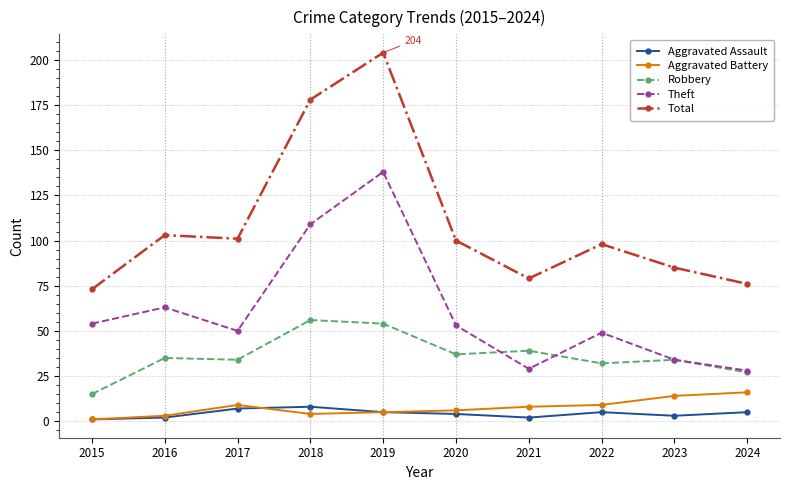

True or false: Total has more than 0 interior local peaks.

True